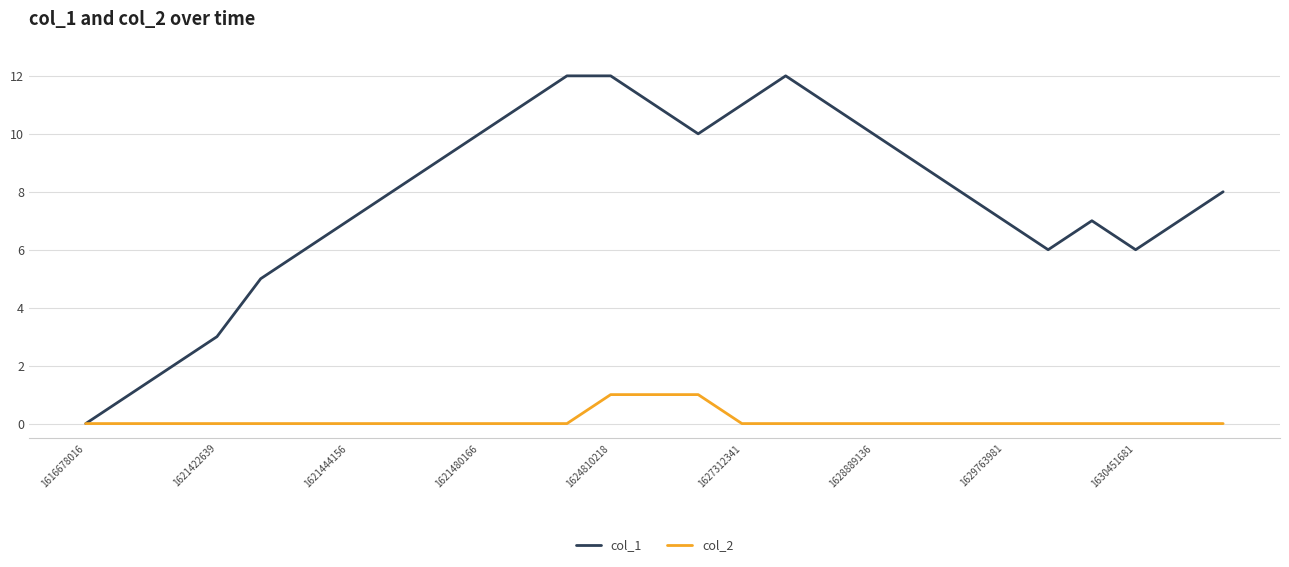

Which series has the largest range (max minus min)?

col_1